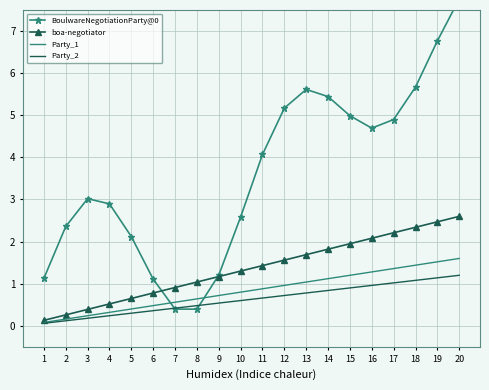

What is the difference between the boa-negotiator values at 18 and 7?

1.4